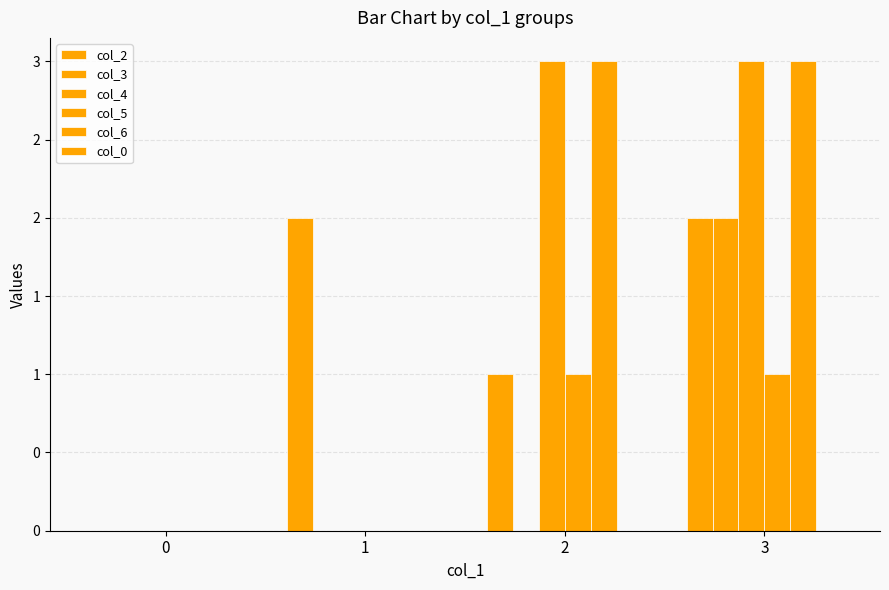

What is the sum of the col_3 values at 3 and 0?

2